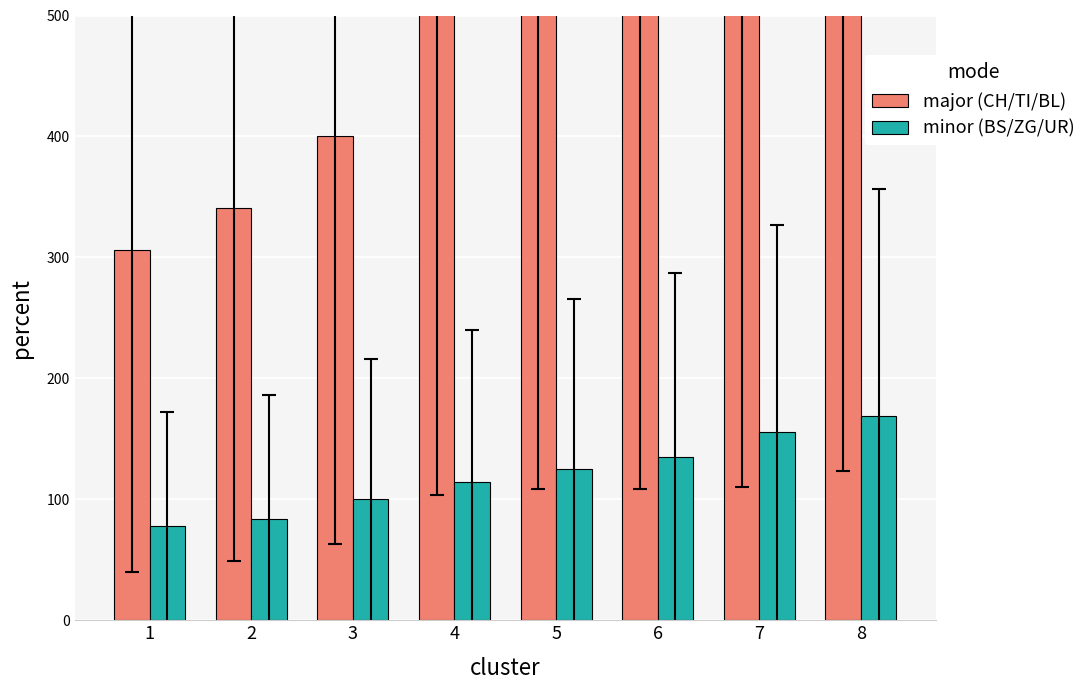

Rank the categories by minor (BS/ZG/UR) value from highest to lowest.

8, 7, 6, 5, 4, 3, 2, 1